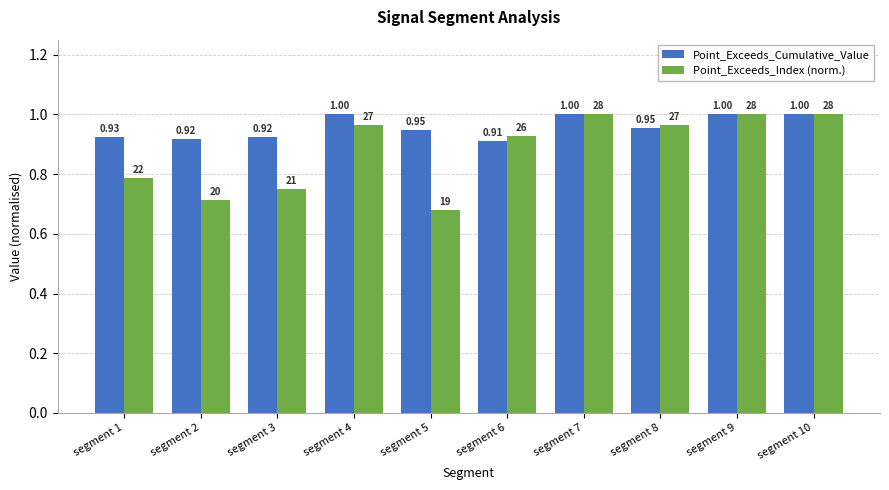

The value of Point_Exceeds_Index (norm.) at segment 4 is 1.5. True or false?

False